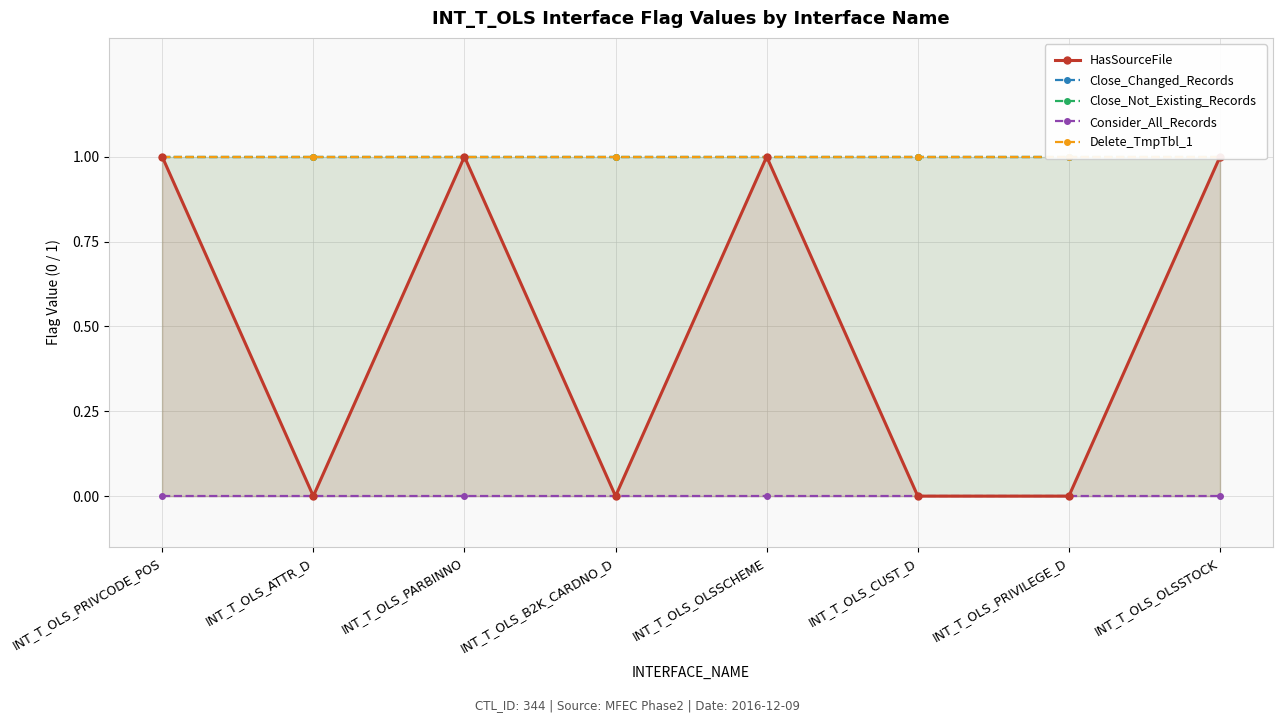

At which category is the sum across all series the highest?

INT_T_OLS_PRIVCODE_POS